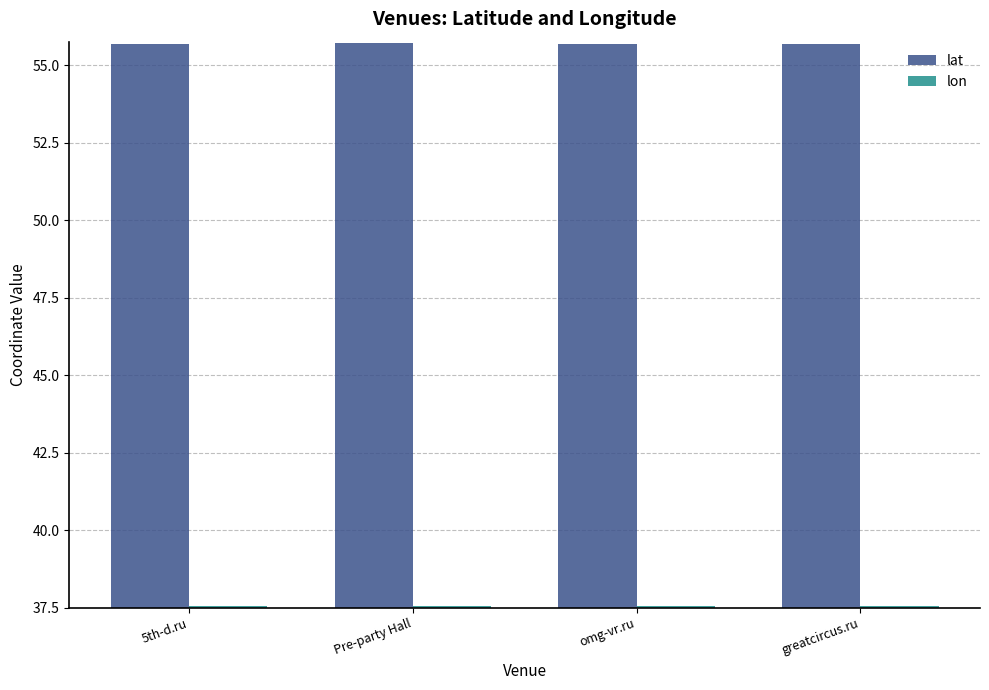

How many bars are there in each group?

2